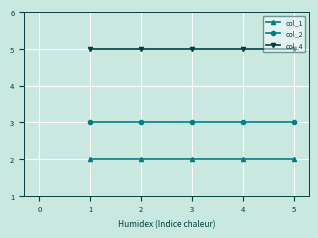

True or false: col_1 and col_2 cross at least once.

False